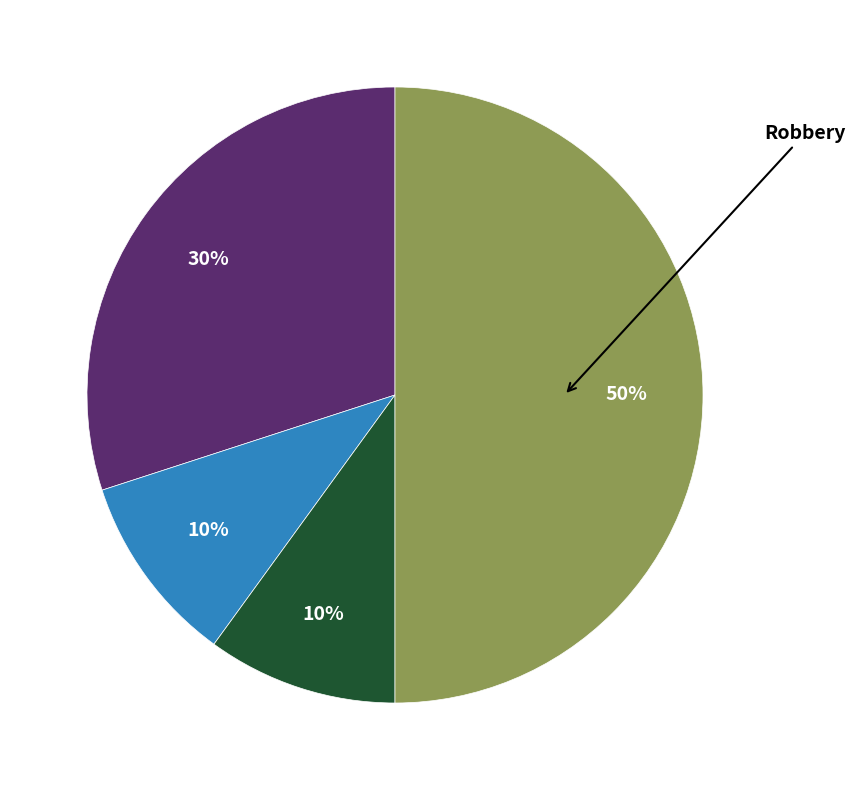

To the nearest percent, what is the difference between the largest and smallest slice percentages?

40%